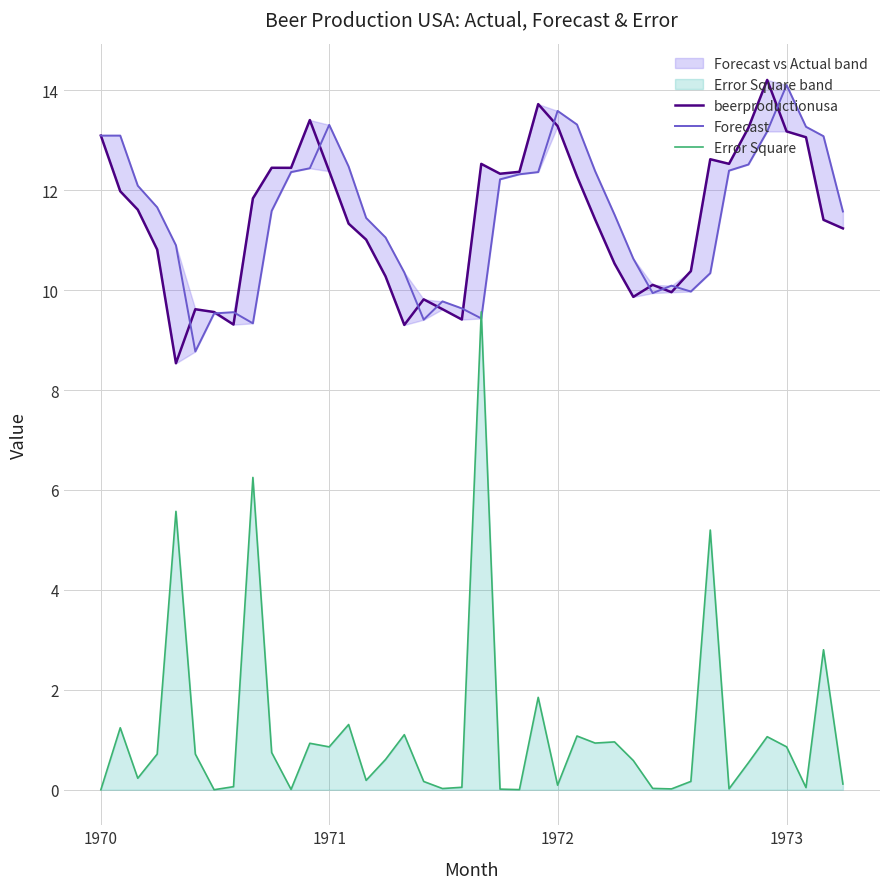

How many values in the Forecast series exceed 11?

25